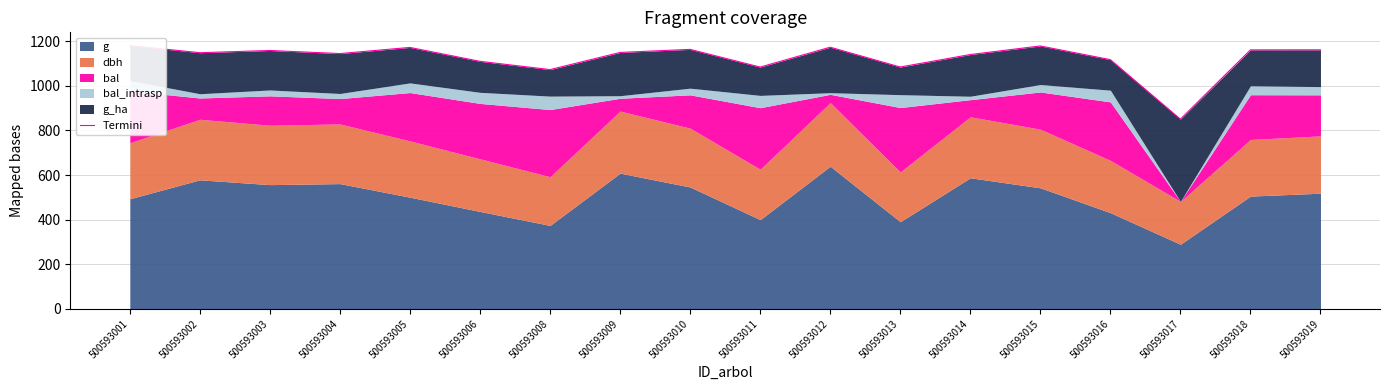

How many lines are shown in the chart?

1